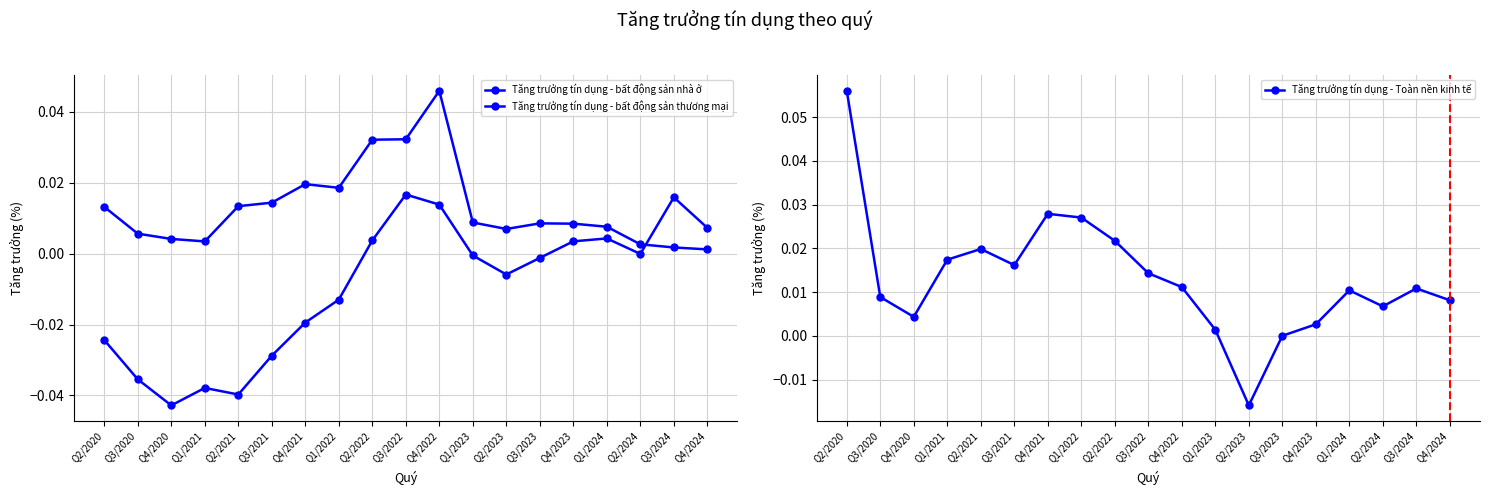

What is the label of the 17th point from the right?

Q4/2020